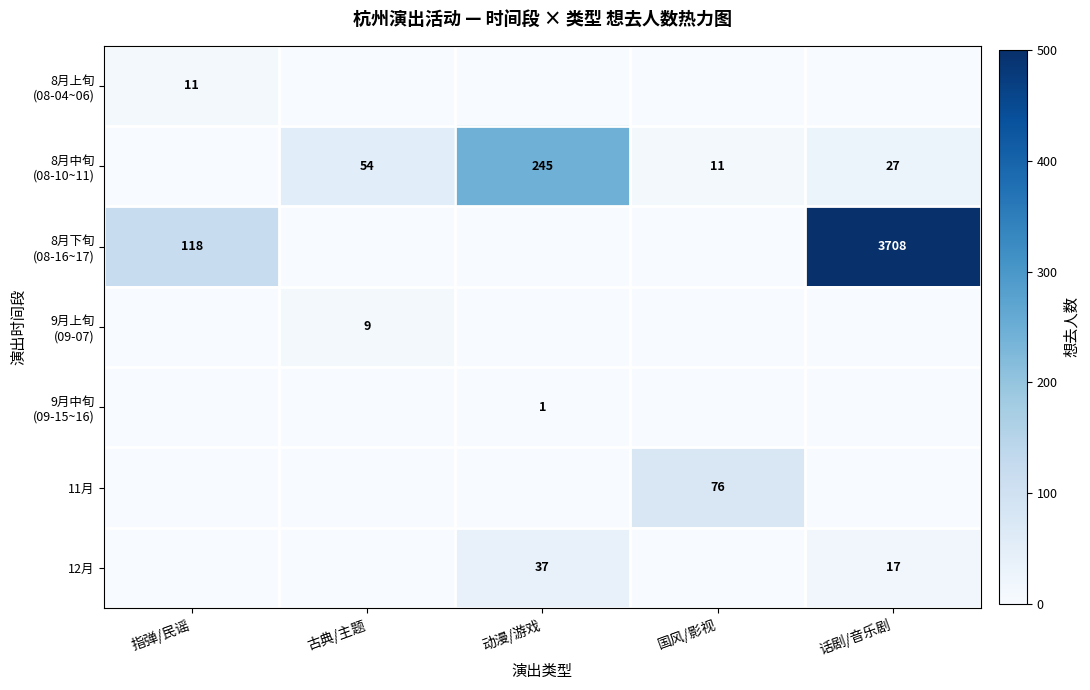

At 国风/影视, list the series in order from largest to smallest.

11月, 8月中旬 (08-10~11), 8月上旬 (08-04~06), 8月下旬 (08-16~17), 9月上旬 (09-07), 9月中旬 (09-15~16), 12月